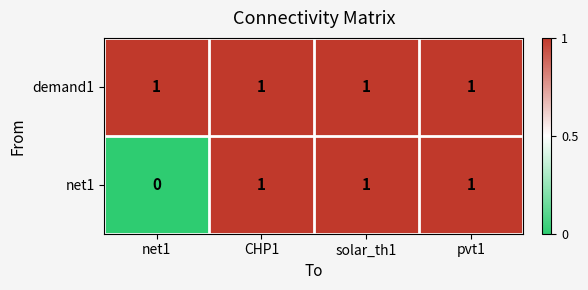

Which series has the largest range (max minus min)?

net1